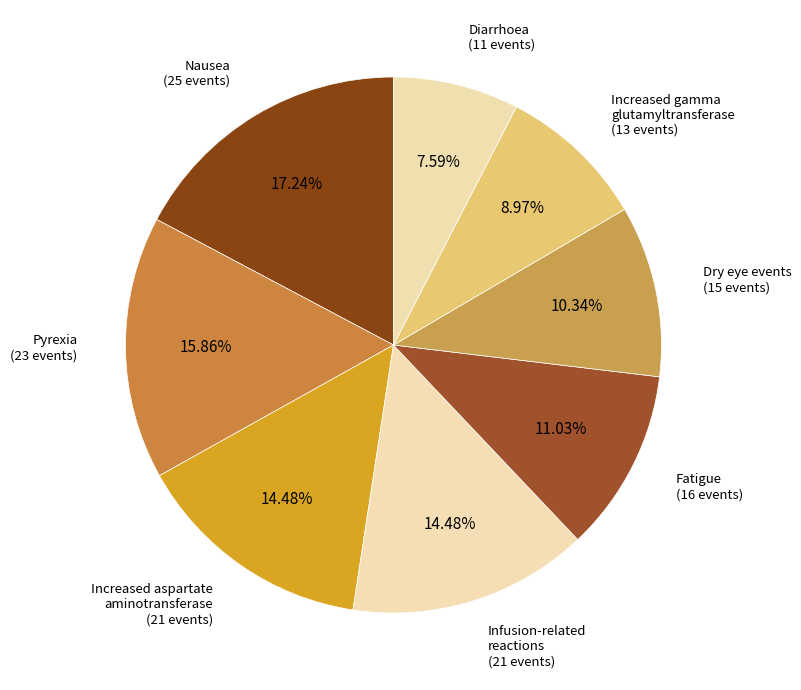

To the nearest percent, what is the difference between the largest and smallest slice percentages?

10%